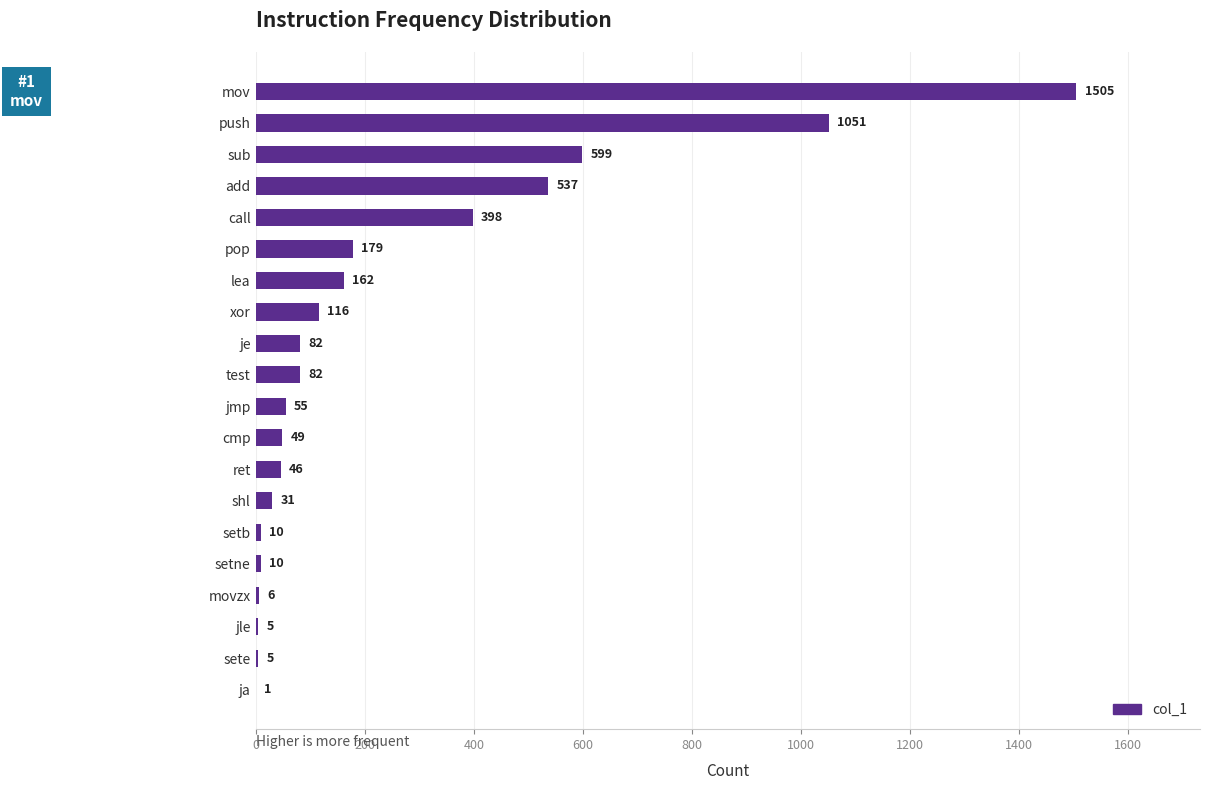

What is the sum of the values at test and call?

480